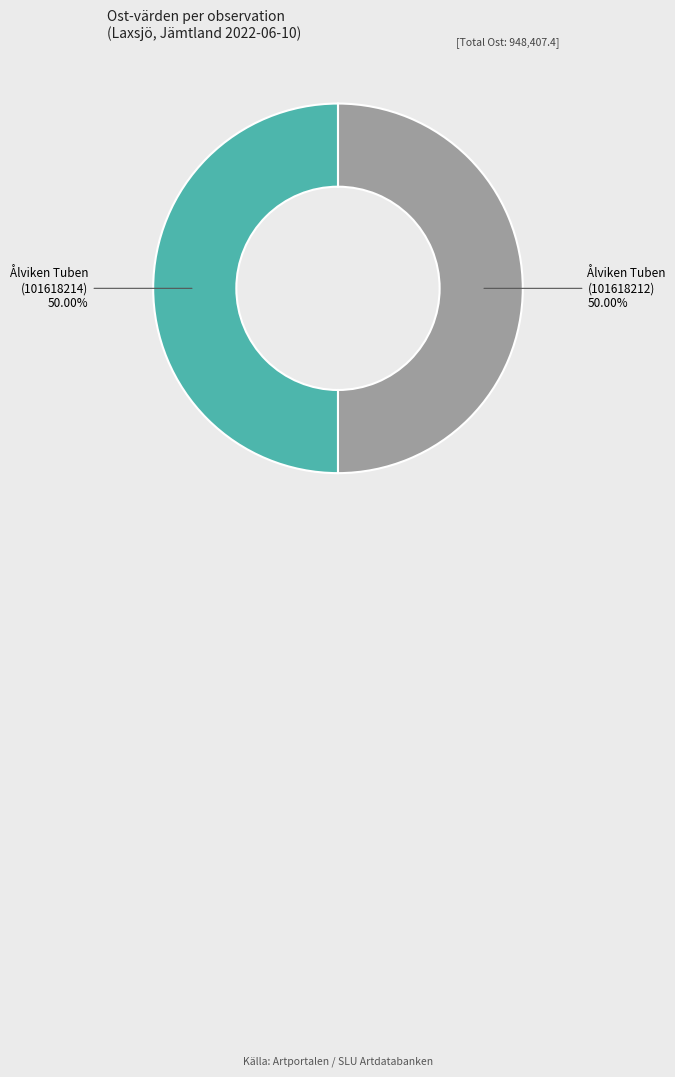

To the nearest percent, what percentage of the pie is Ålviken Tuben (101618214)?

50%